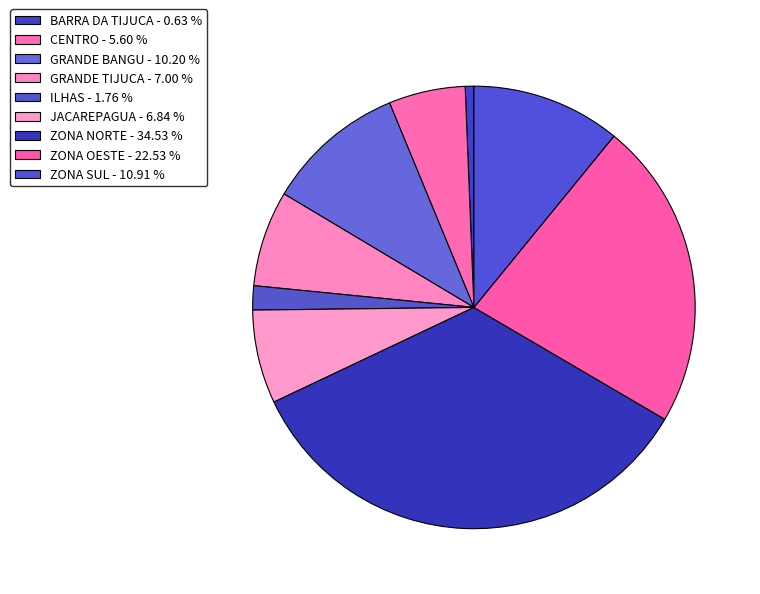

Rank the categories by value from highest to lowest.

ZONA NORTE, ZONA OESTE, ZONA SUL, GRANDE BANGU, GRANDE TIJUCA, JACAREPAGUA, CENTRO, ILHAS, BARRA DA TIJUCA